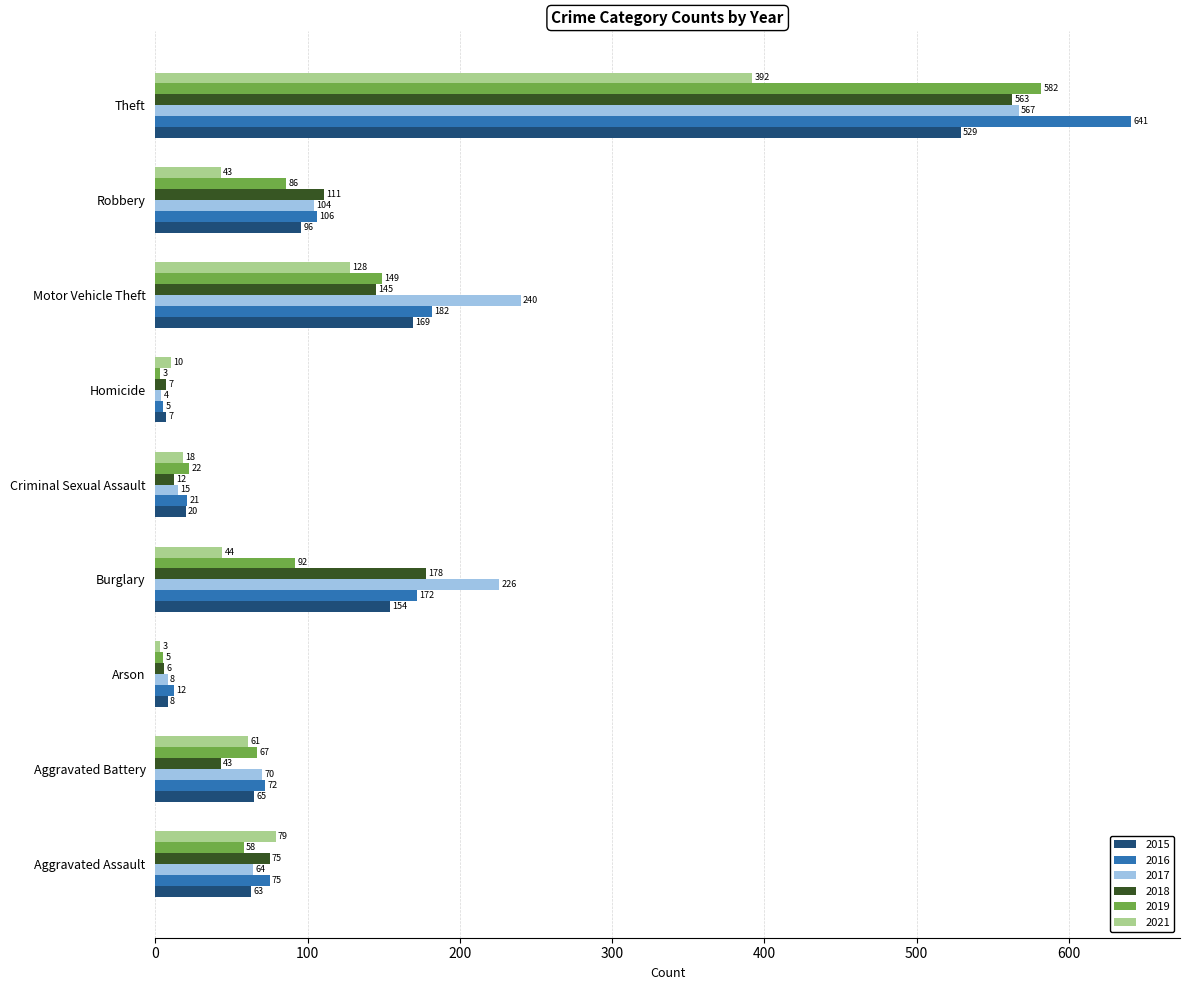

What is the spread (max minus min) of values at Theft?

249